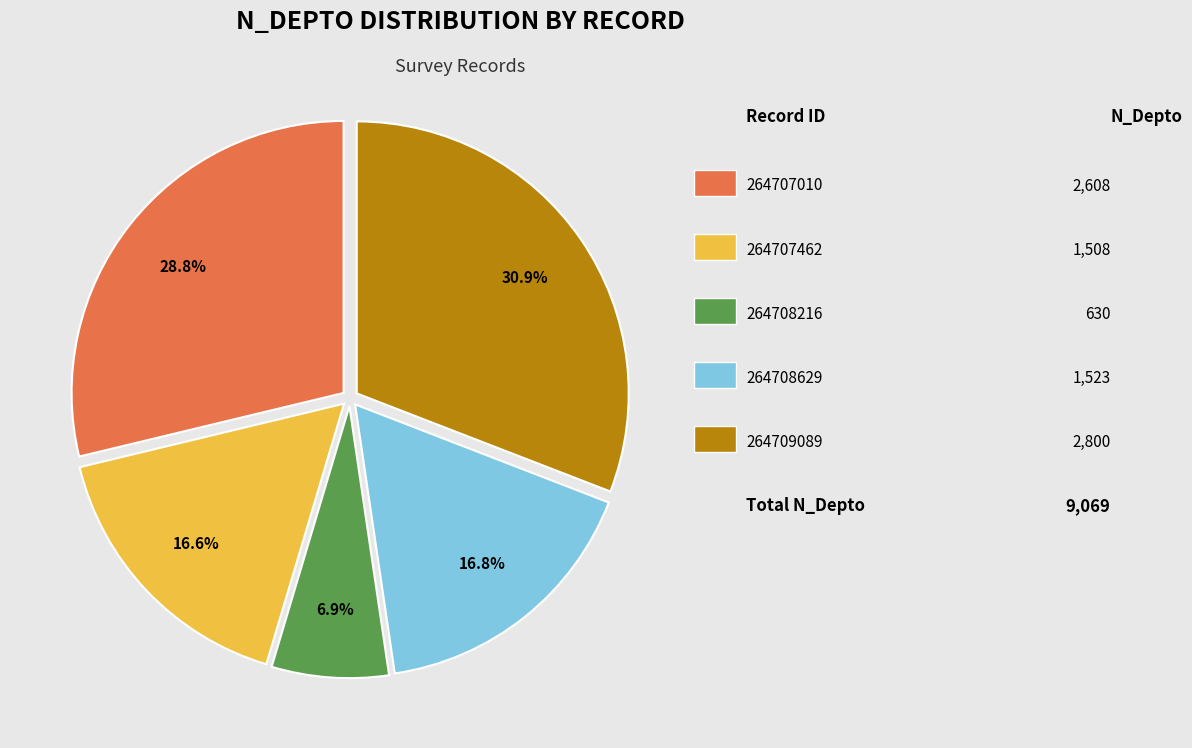

Does any single category account for the majority?

No